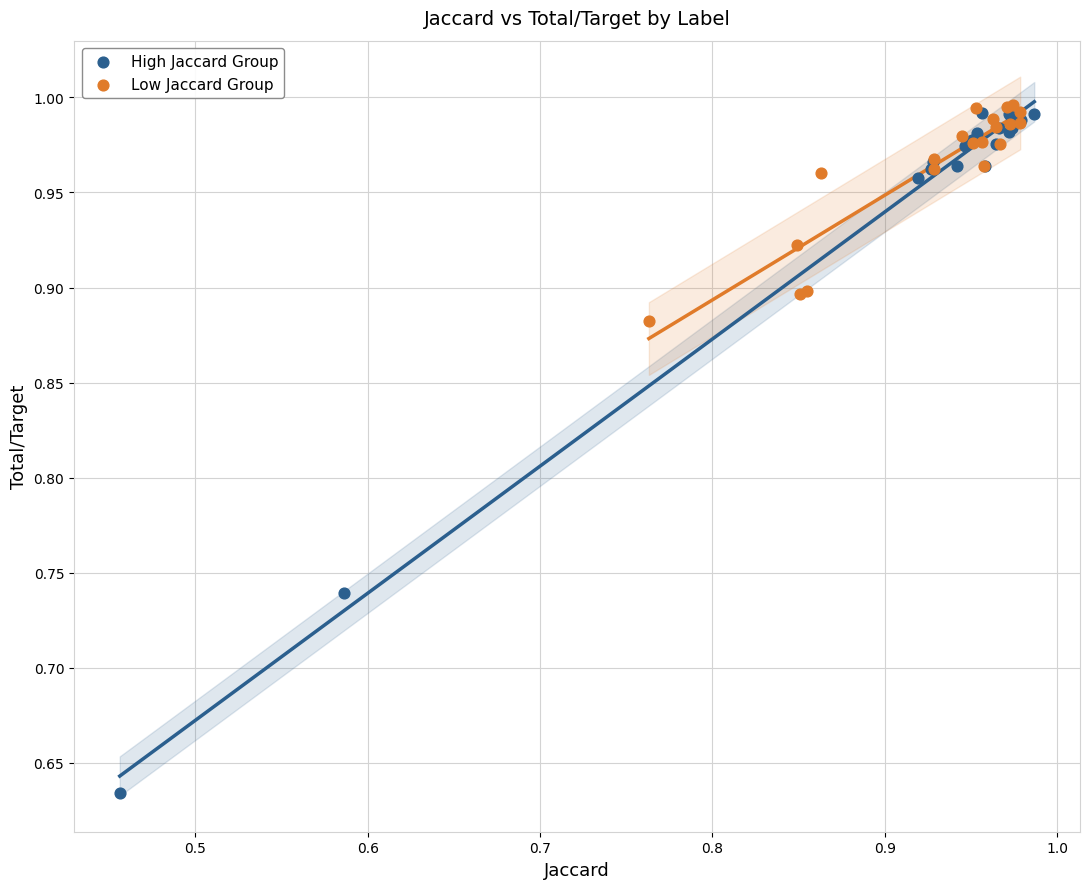

Which series has the largest Y range (max minus min)?

High Jaccard Group